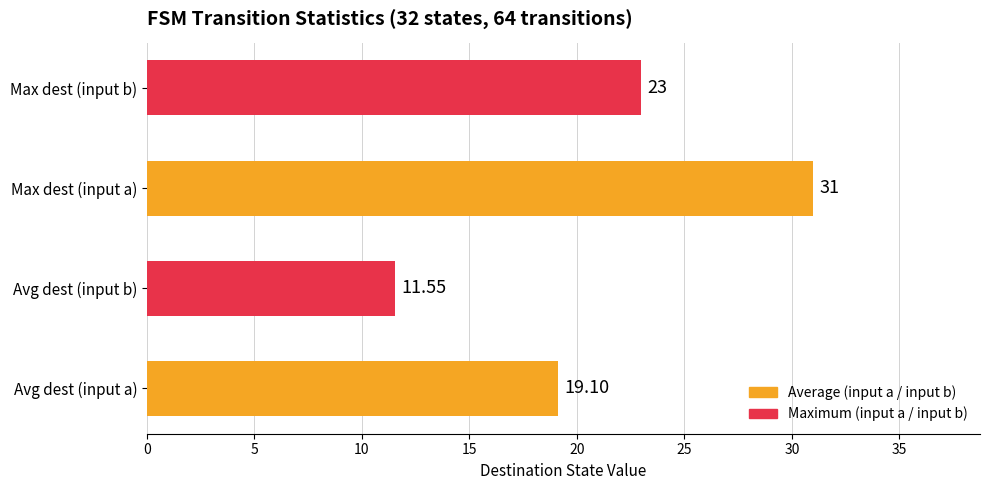

At which label is the value closest to 21?

Avg dest (input a)